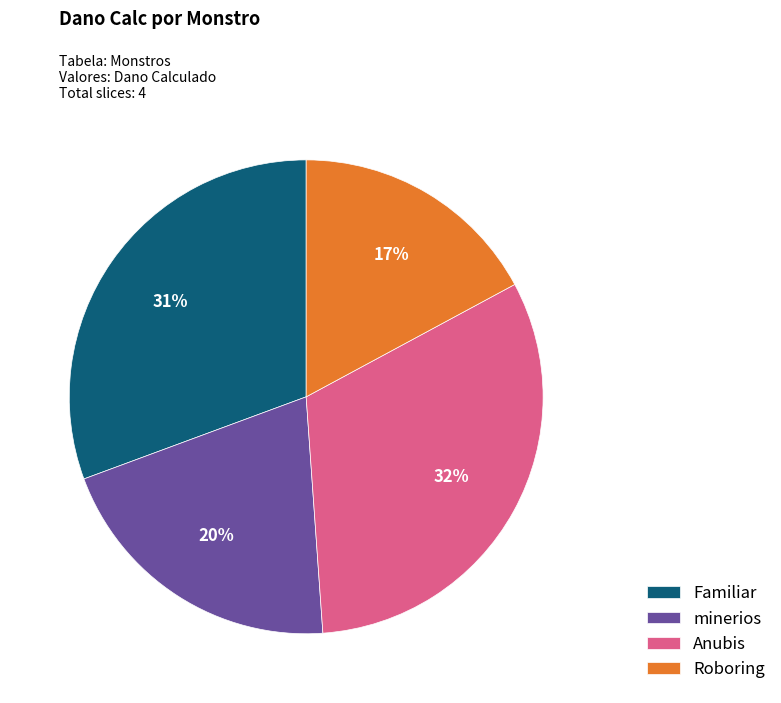

Is there any slice that represents more than half of the pie?

No